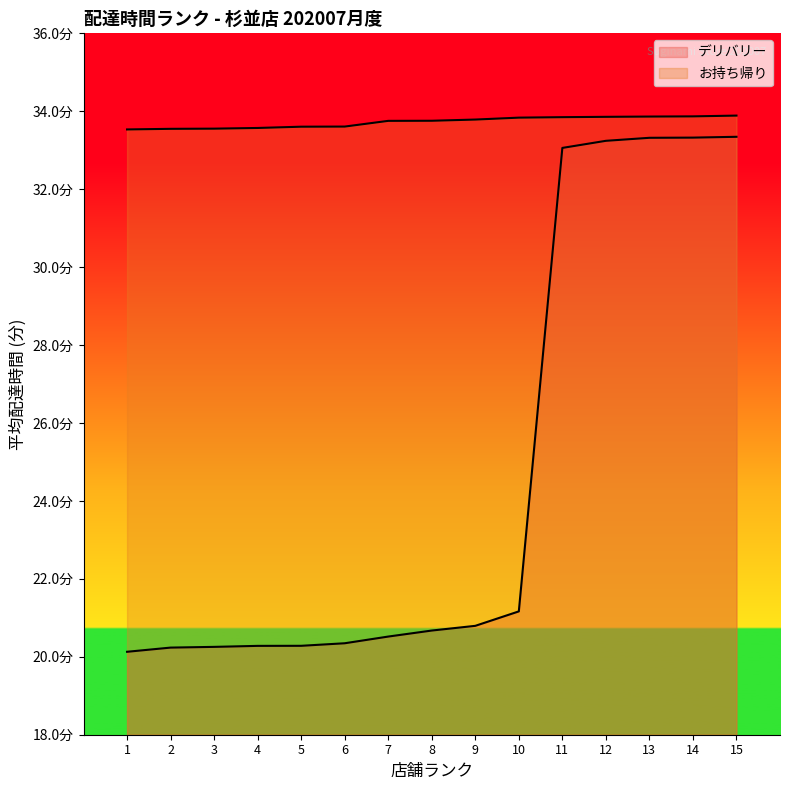

True or false: お持ち帰り and デリバリー intersect in this chart.

False